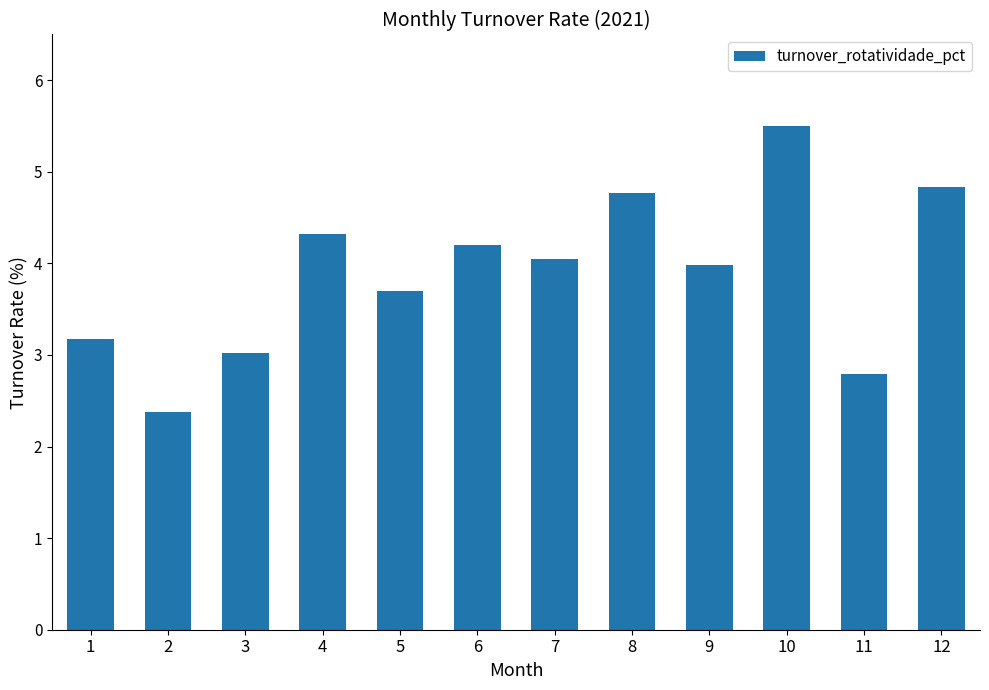

Is it true that the value at 12 is 1.9?

False